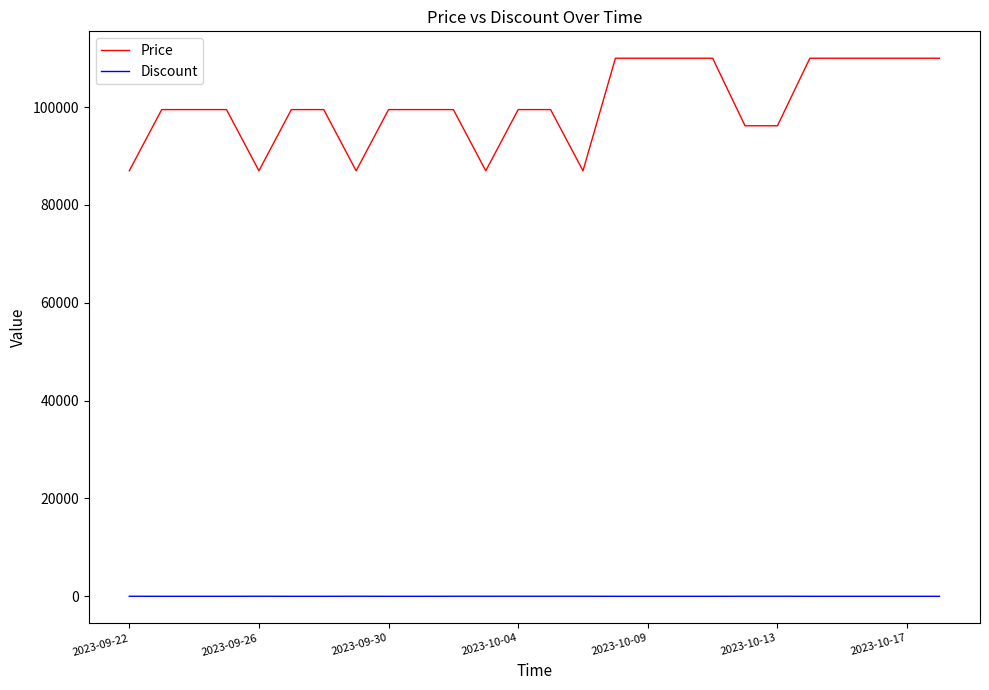

Which series has the largest range (max minus min)?

Price